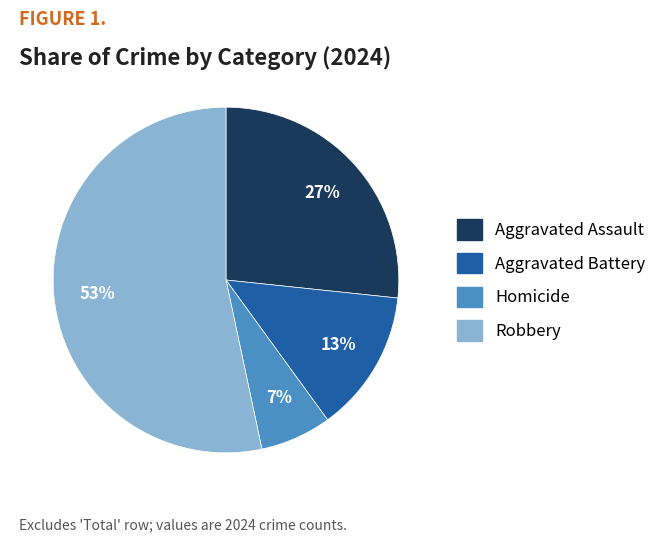

To the nearest percent, what is the combined percentage of Aggravated Assault and Robbery?

80%